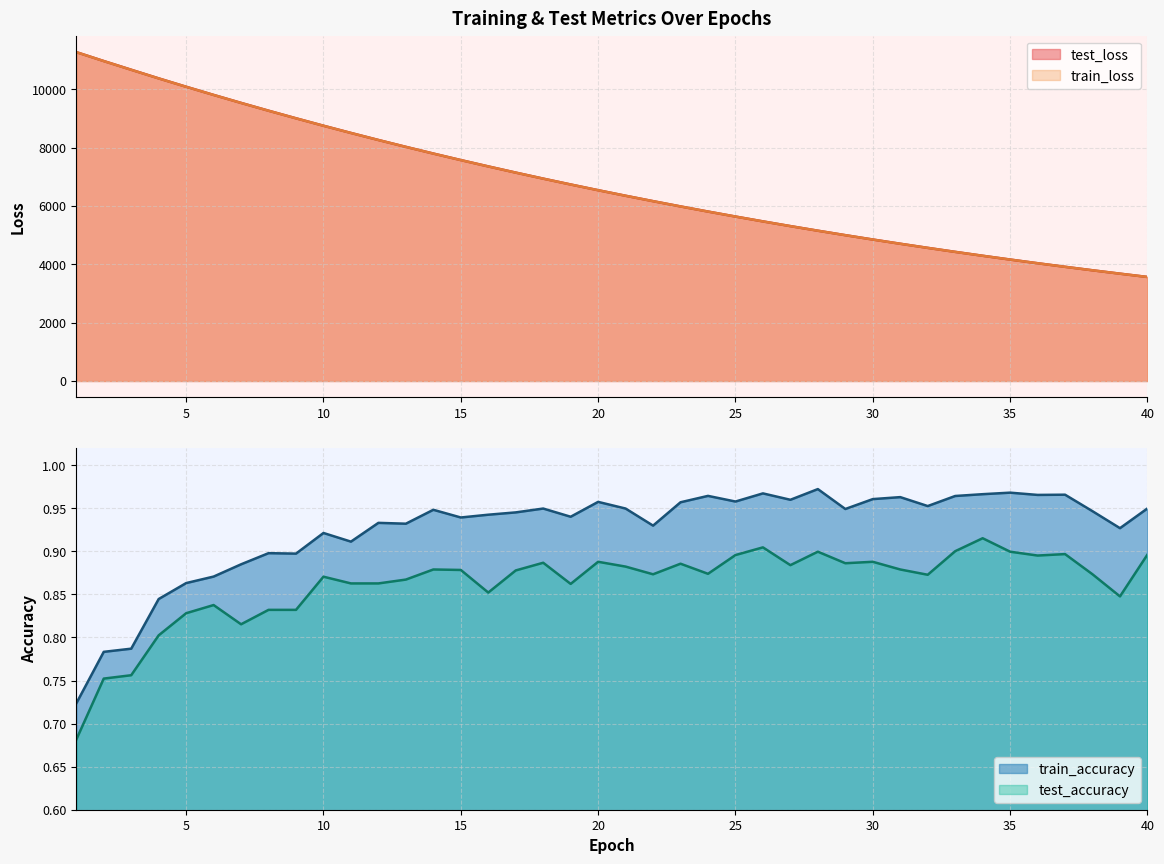

What is the maximum value for train_accuracy?

1.0